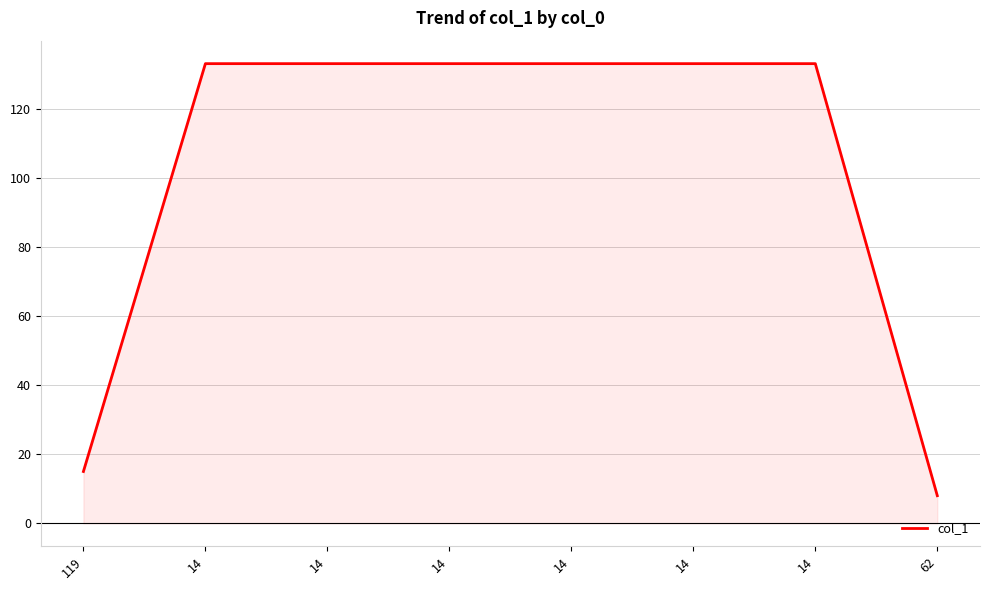

Reading right to left, transcribe all the data shown in this chart.

8	133	133	133	133	133	133	15